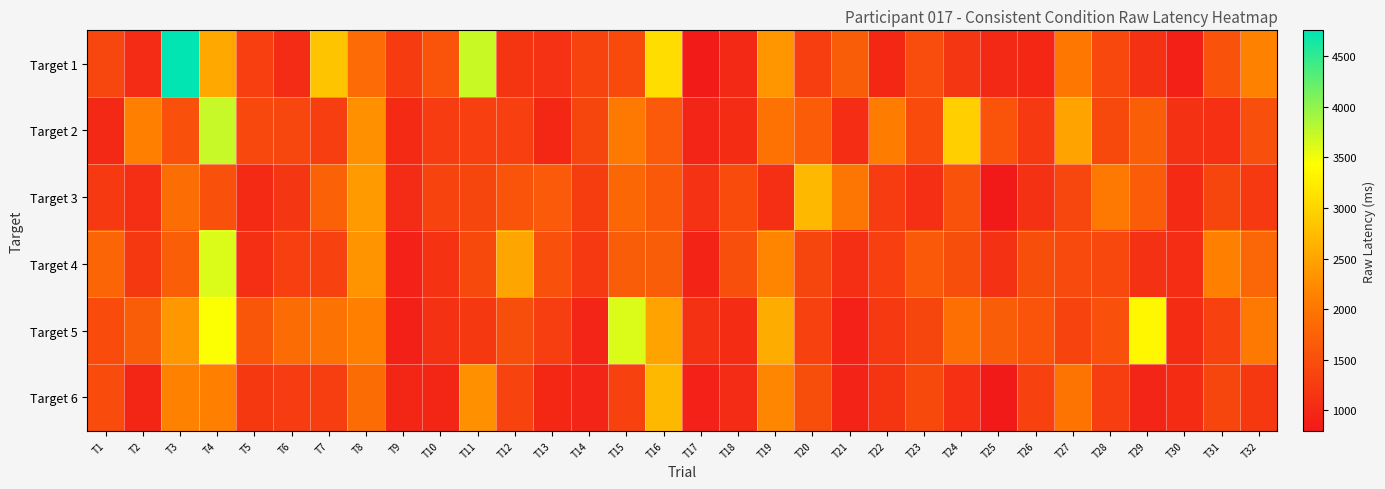

Which series has the largest range (max minus min)?

Target 1